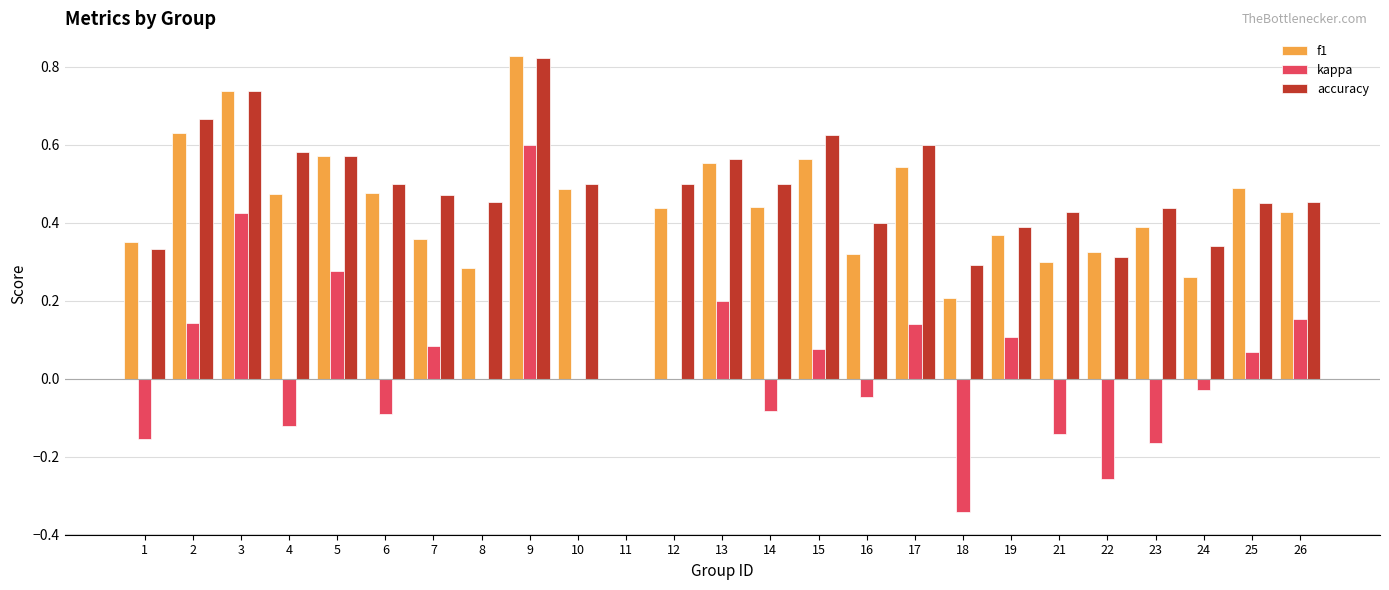

At which category is the sum across all series the highest?

9